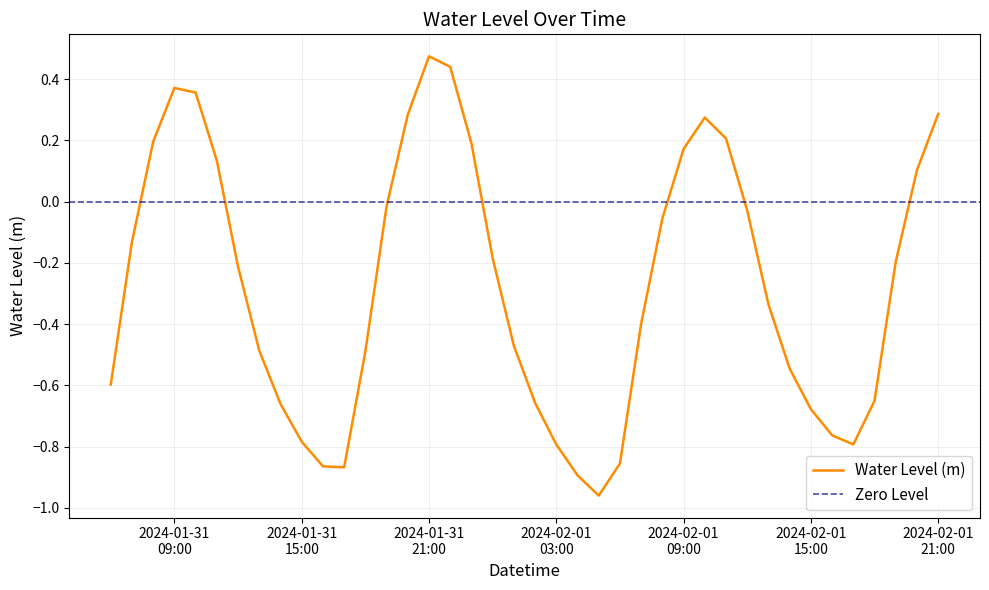

What is the approximate value at 2024-02-01 05:00?

-1.0